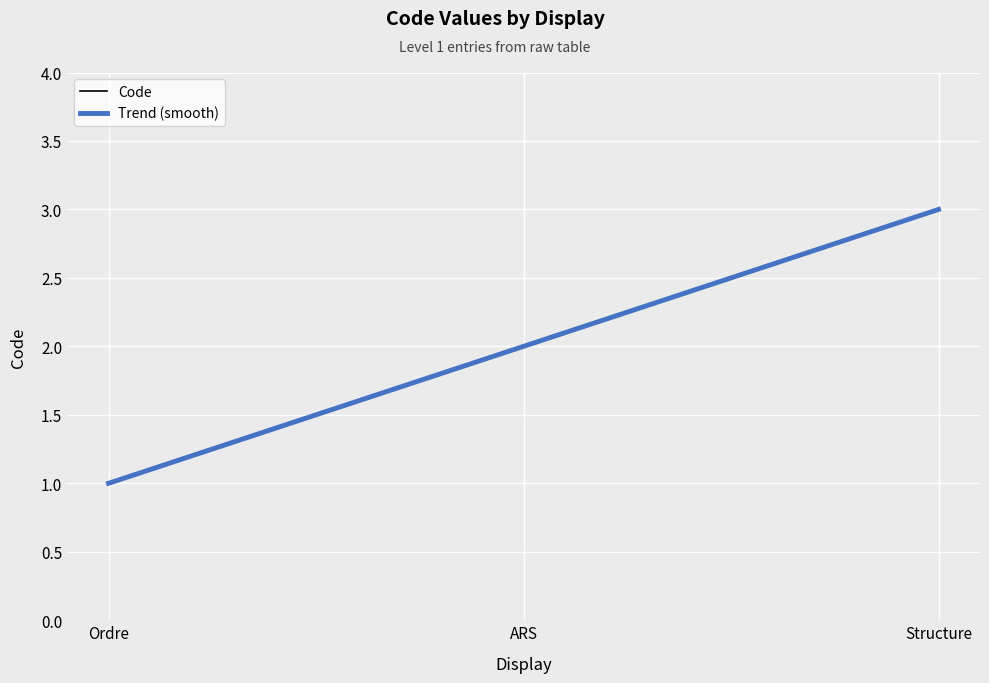

Rank the categories by value from highest to lowest.

Structure, ARS, Ordre